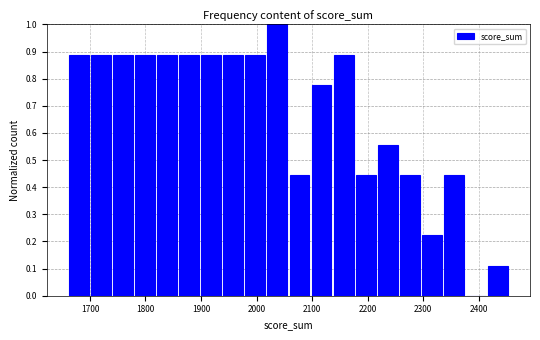

Read against the x-axis, roughly where is the centre of the tallest bar?

2040